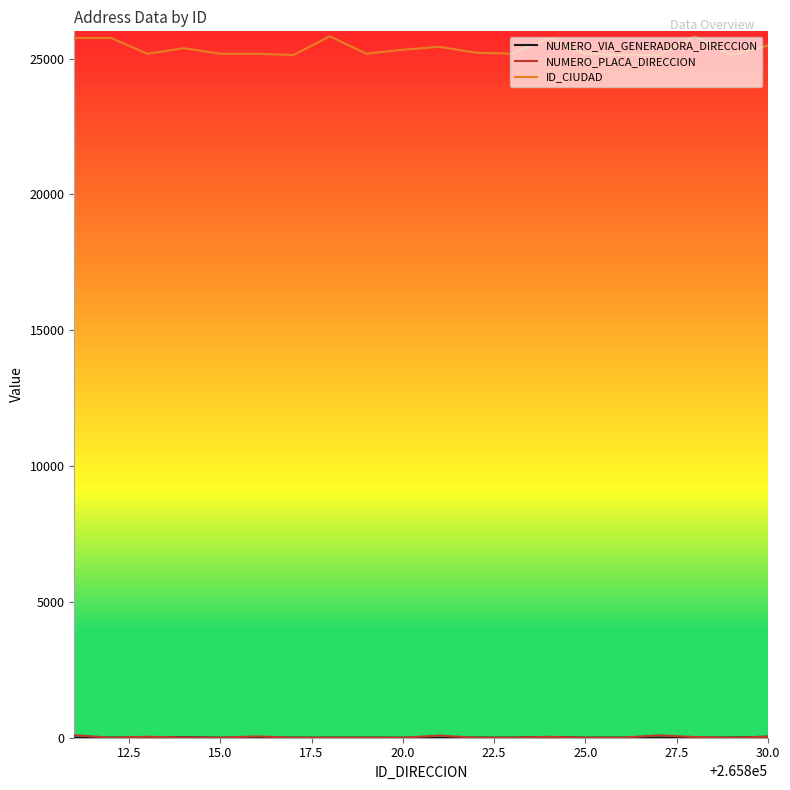

What is the average value of the ID_CIUDAD series?

25364